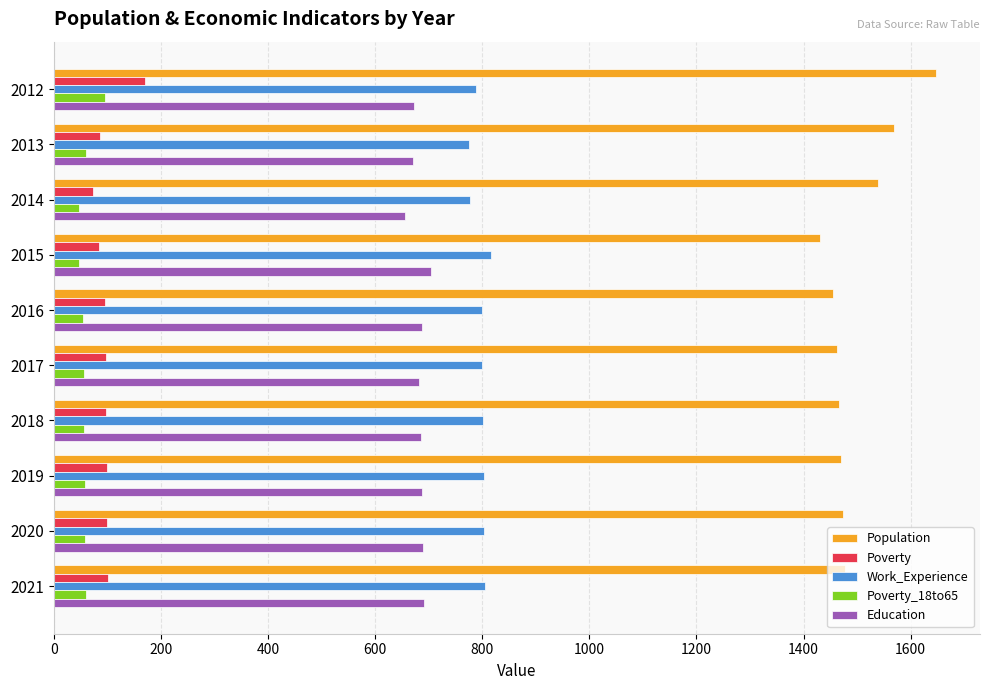

Which category has the highest value across all series?

2012